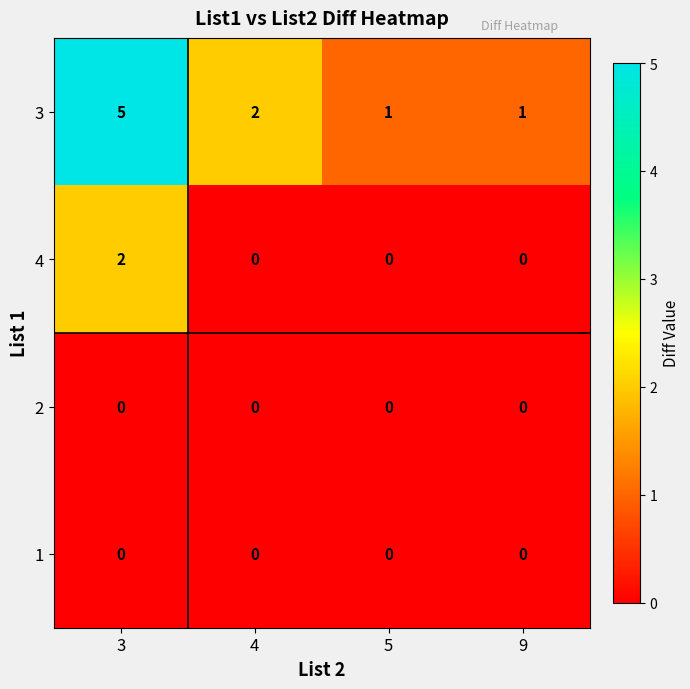

What is the maximum value shown in the chart?

5